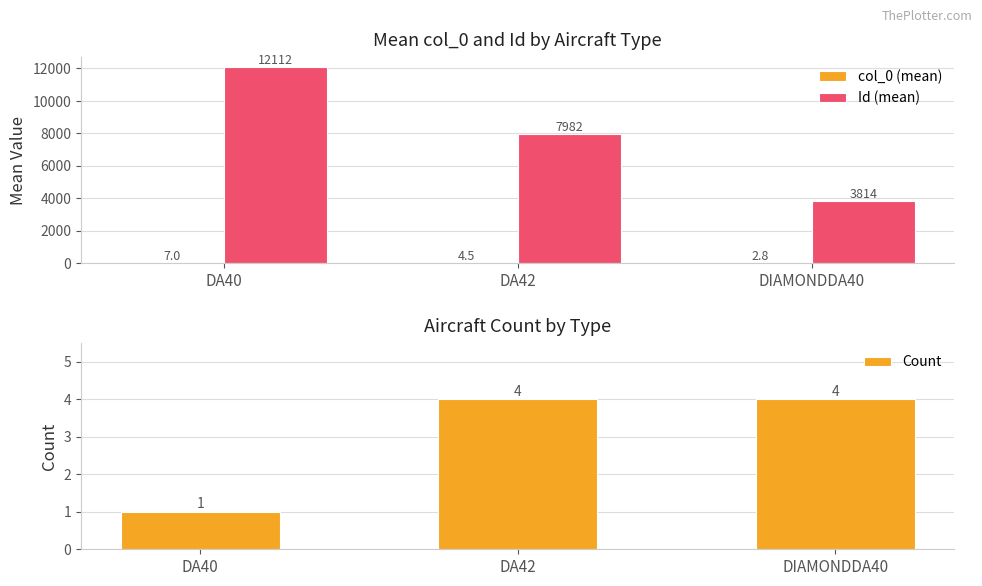

Between DA40 and DA42, which series saw the biggest shift?

Id (mean)